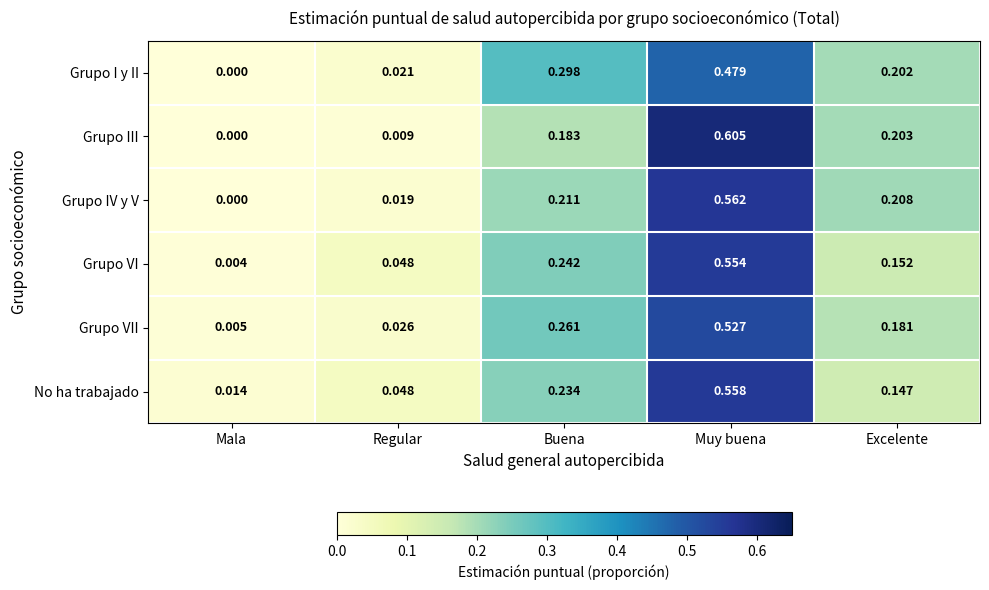

At which category does the chart reach its peak across all series?

Muy buena